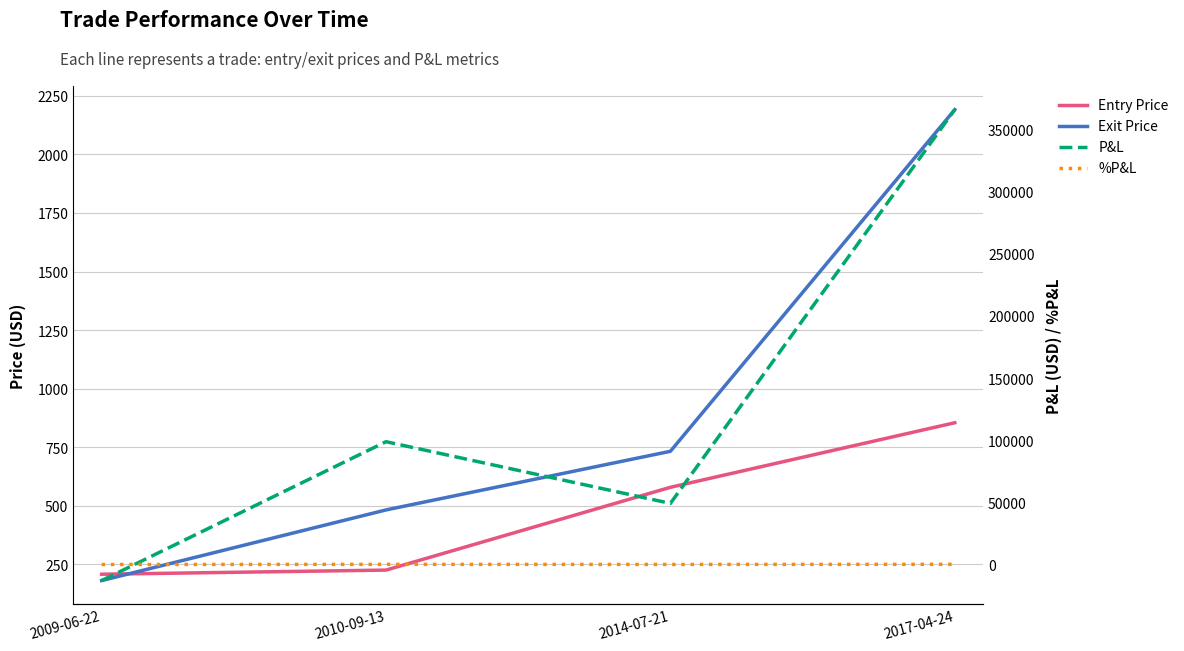

How many categories are shown in the chart?

4